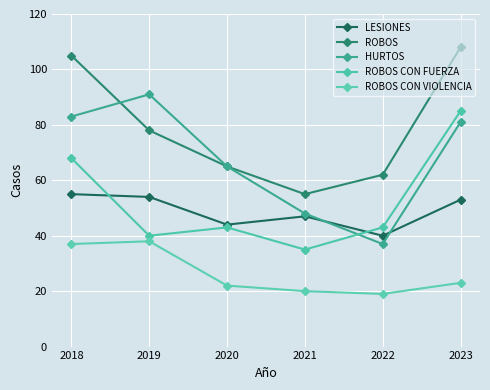

Rank the categories by ROBOS CON VIOLENCIA value from lowest to highest.

2022, 2021, 2020, 2023, 2018, 2019